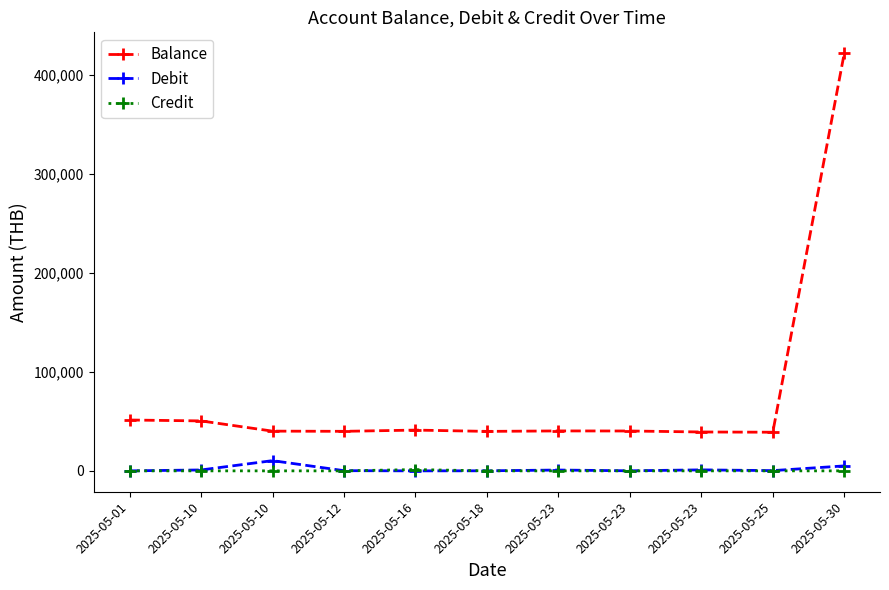

What is the approximate value of Debit at 2025-05-12?

192.0